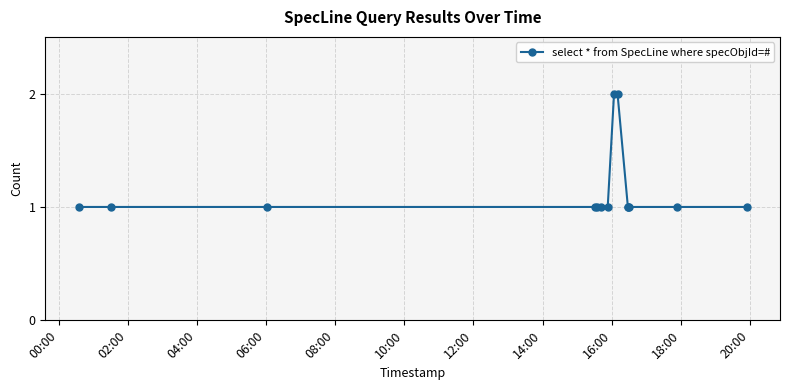

What is the sum of all values?

16